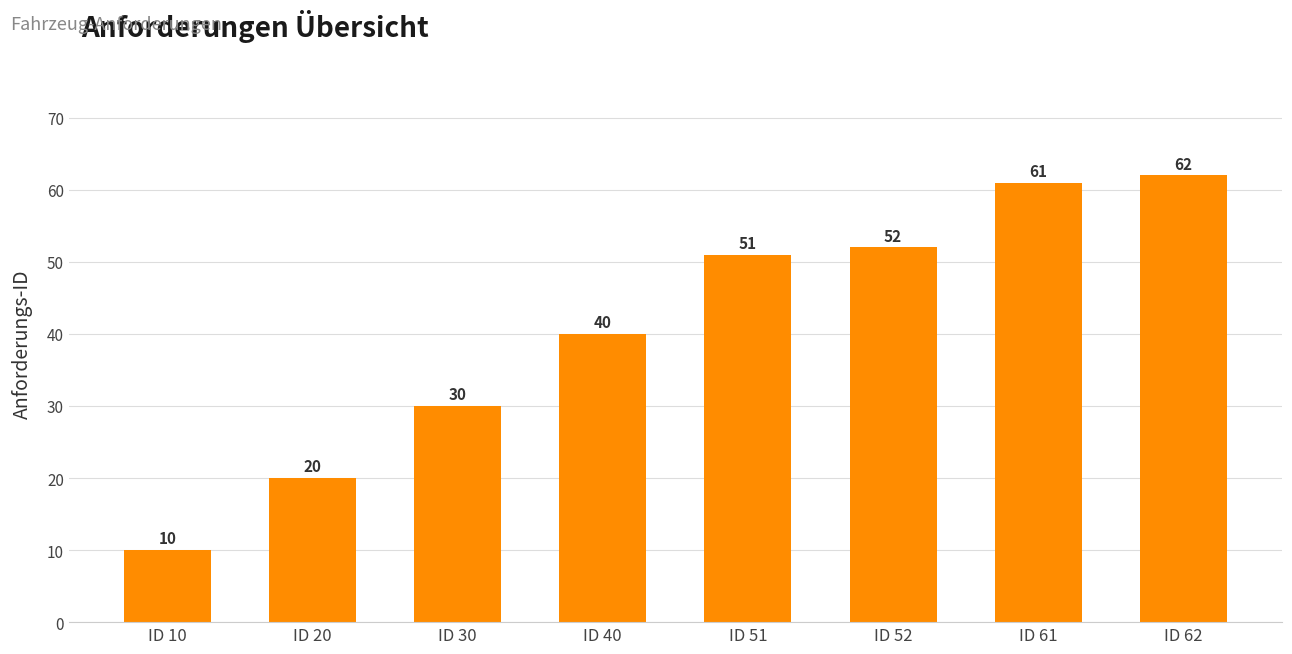

Where is the data nearest to the value 36?

ID 40